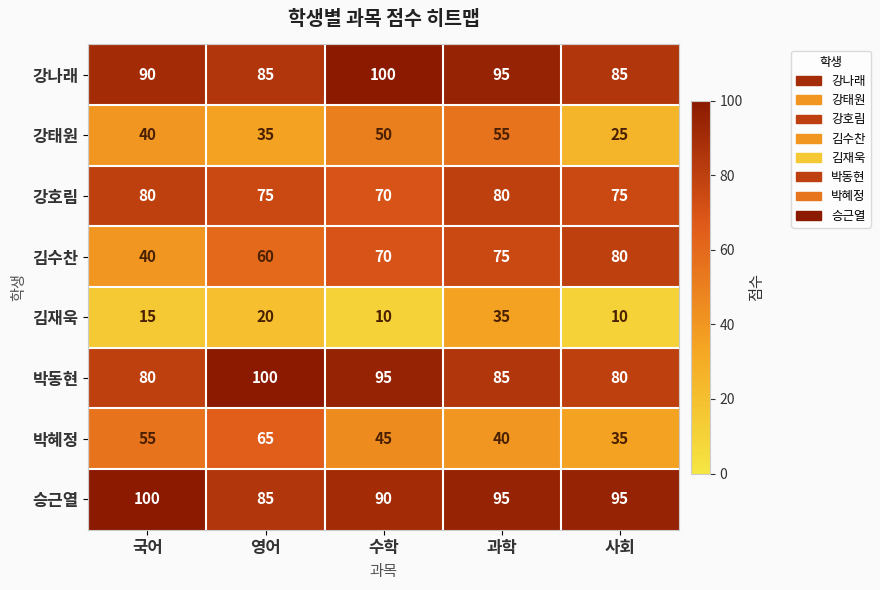

Is it true that 김수찬 equals 80 at 사회?

True